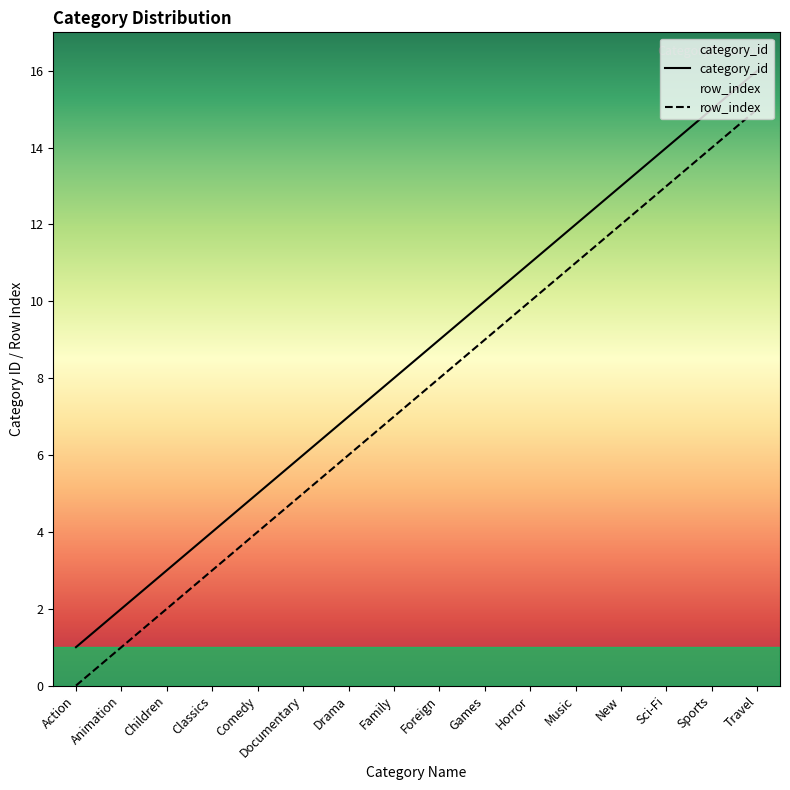

What position from the left is Comedy?

5